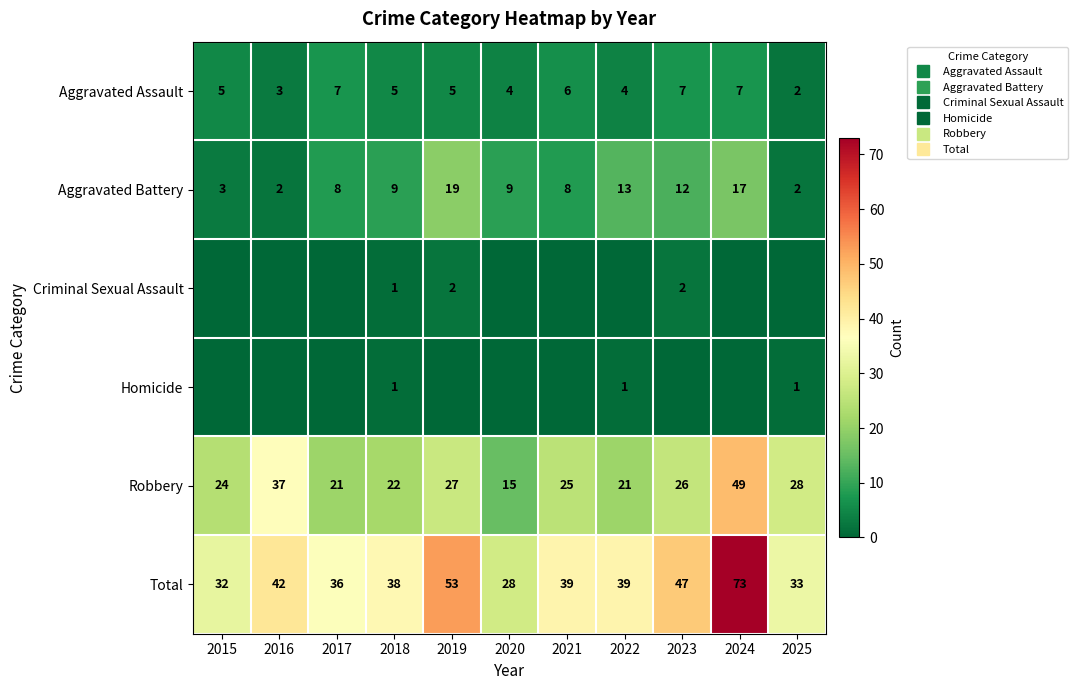

What is the minimum value for Aggravated Battery?

2